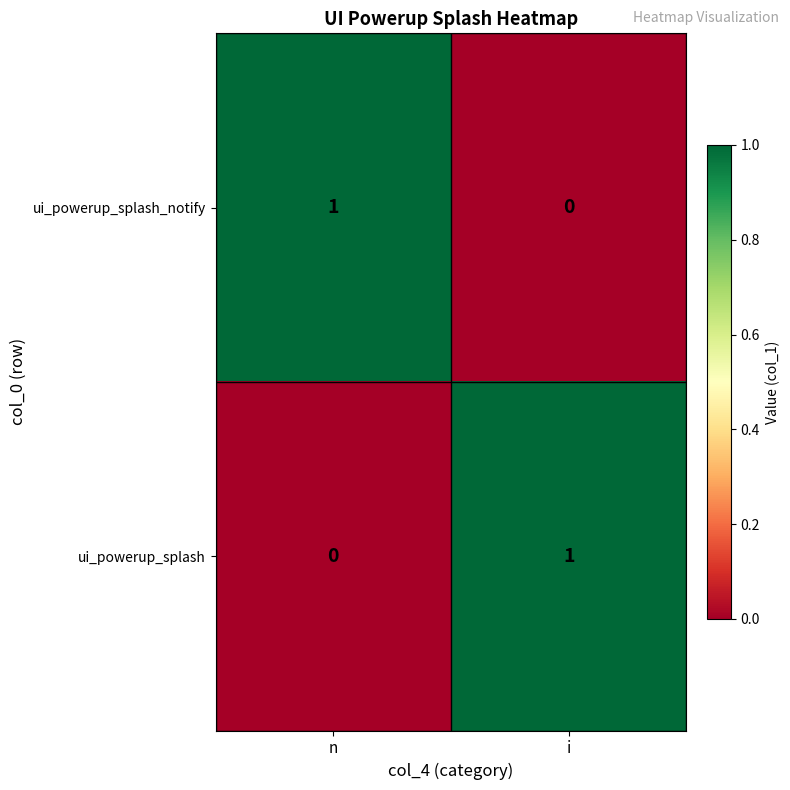

Rank the series at i from lowest to highest value.

ui_powerup_splash_notify, ui_powerup_splash